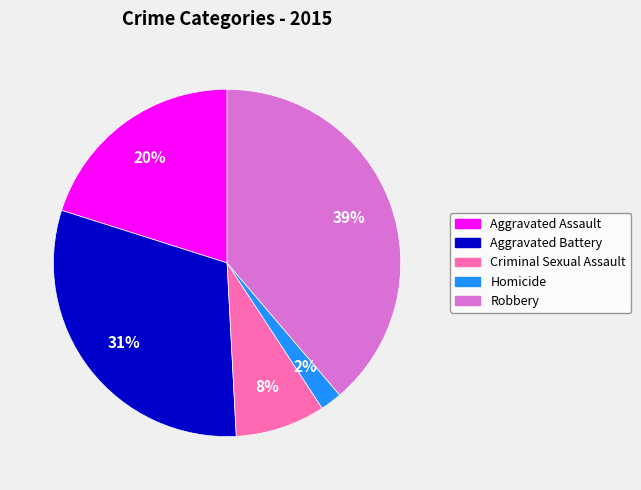

Do Robbery and Homicide together represent more than half of the pie?

No